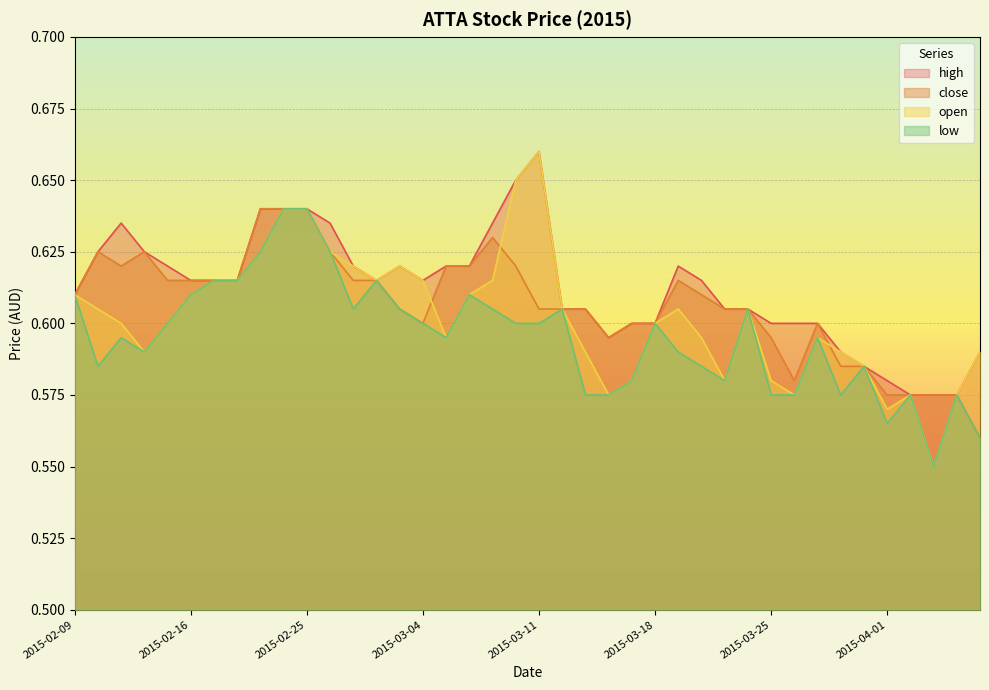

Where is high nearest to the value 0?

2015-04-02